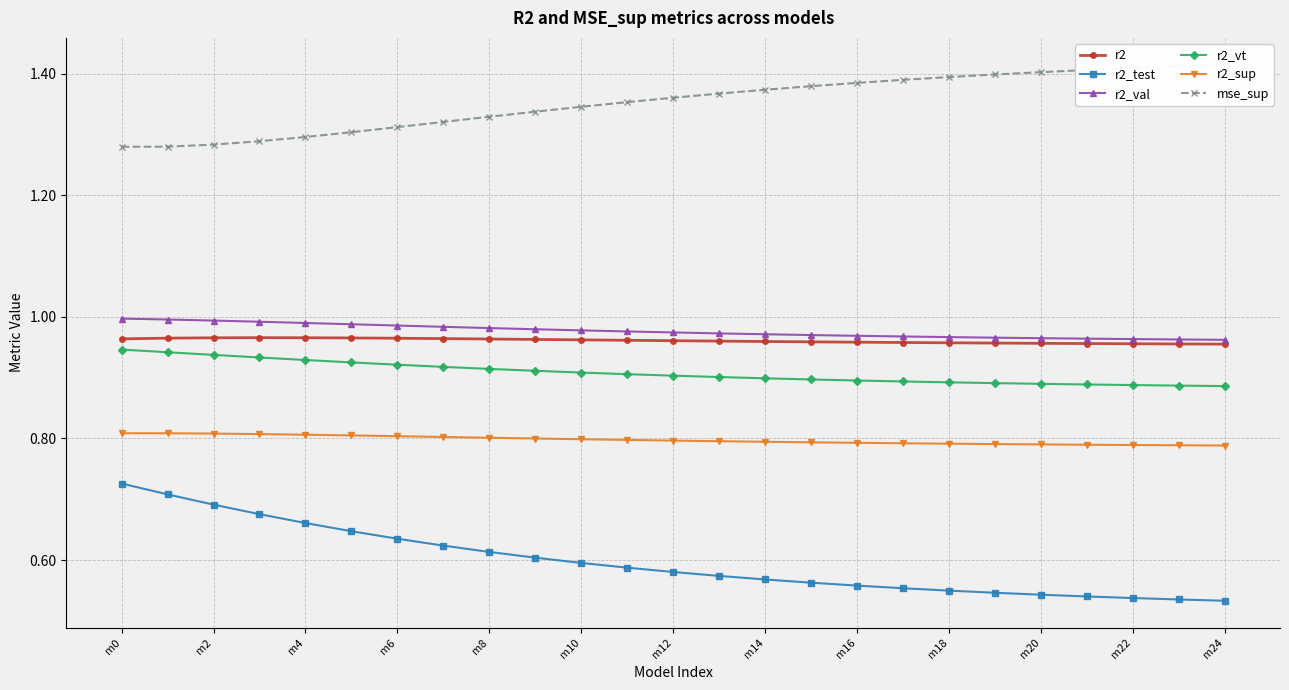

How many lines are shown in the chart?

6